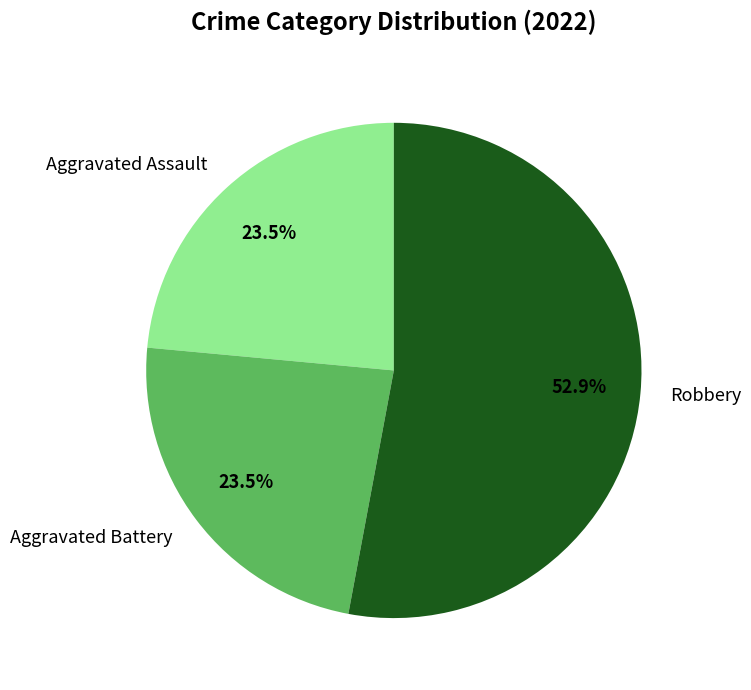

Is there any slice that represents more than half of the pie?

Yes